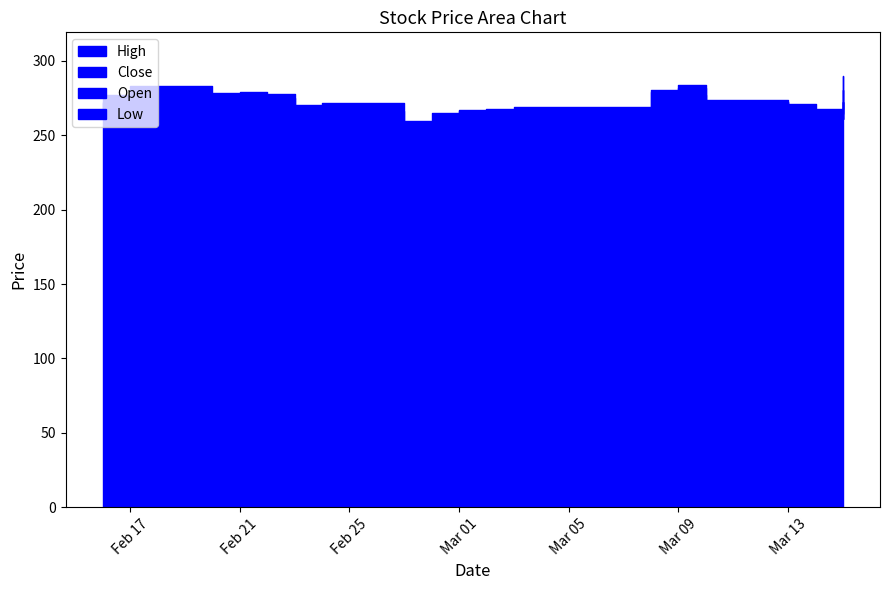

True or false: High and Close intersect in this chart.

False